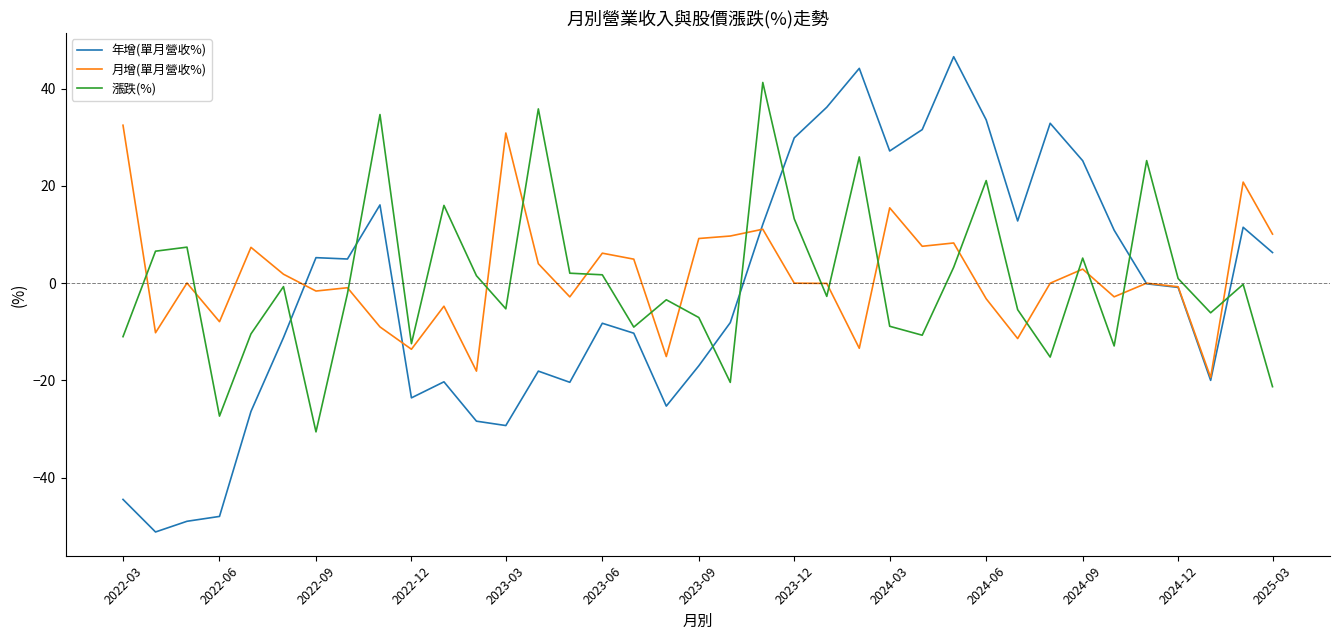

List the series in order of their peak value, lowest first.

月增(單月營收%), 漲跌(%), 年增(單月營收%)